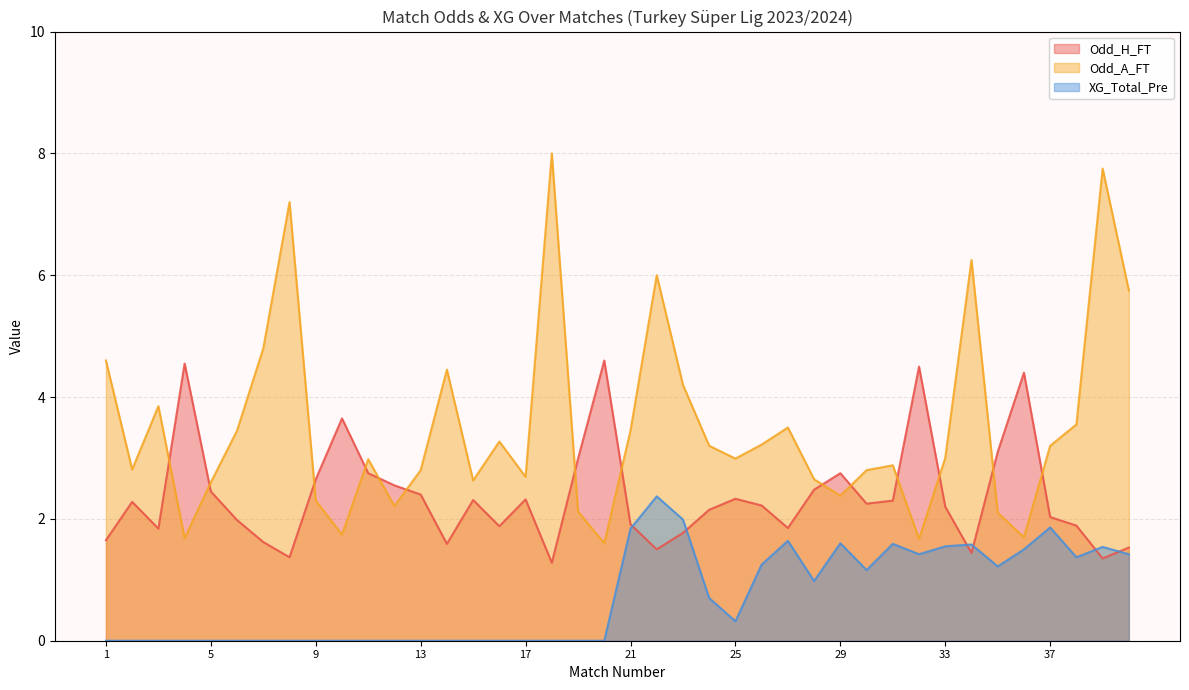

True or false: Odd_H_FT has a value of 4.2 at 13.

False